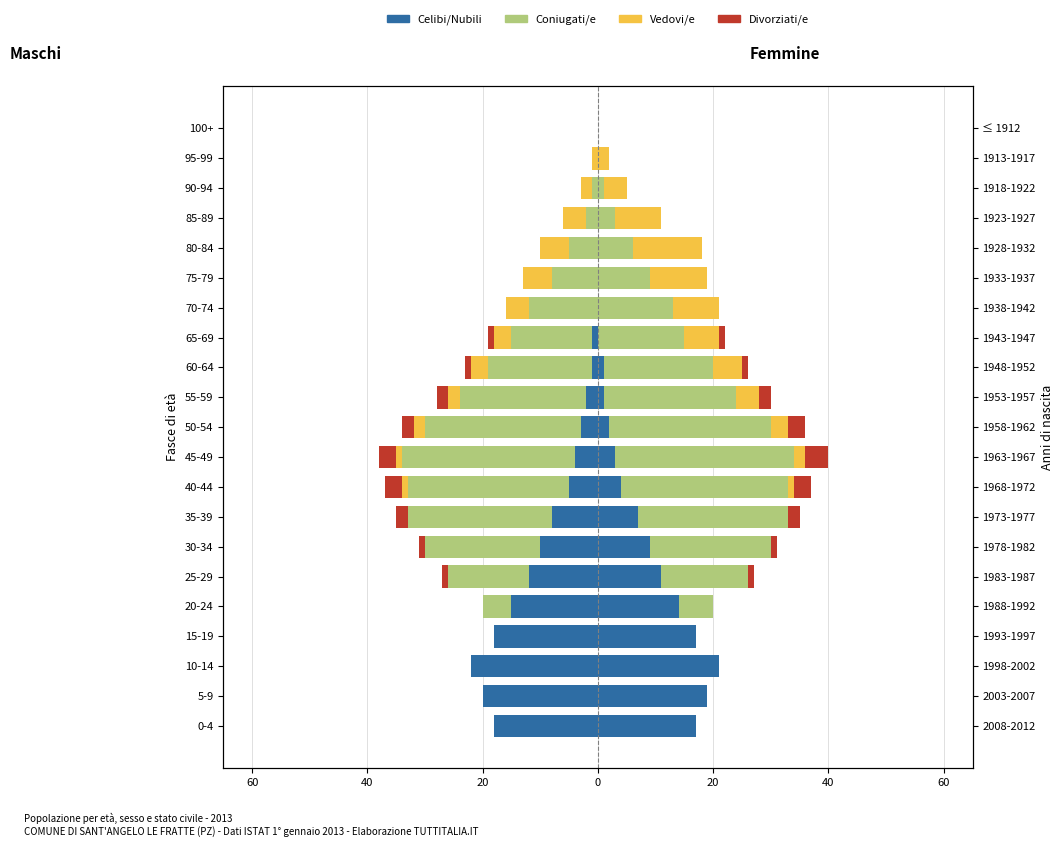

How many bars are there in total?

84